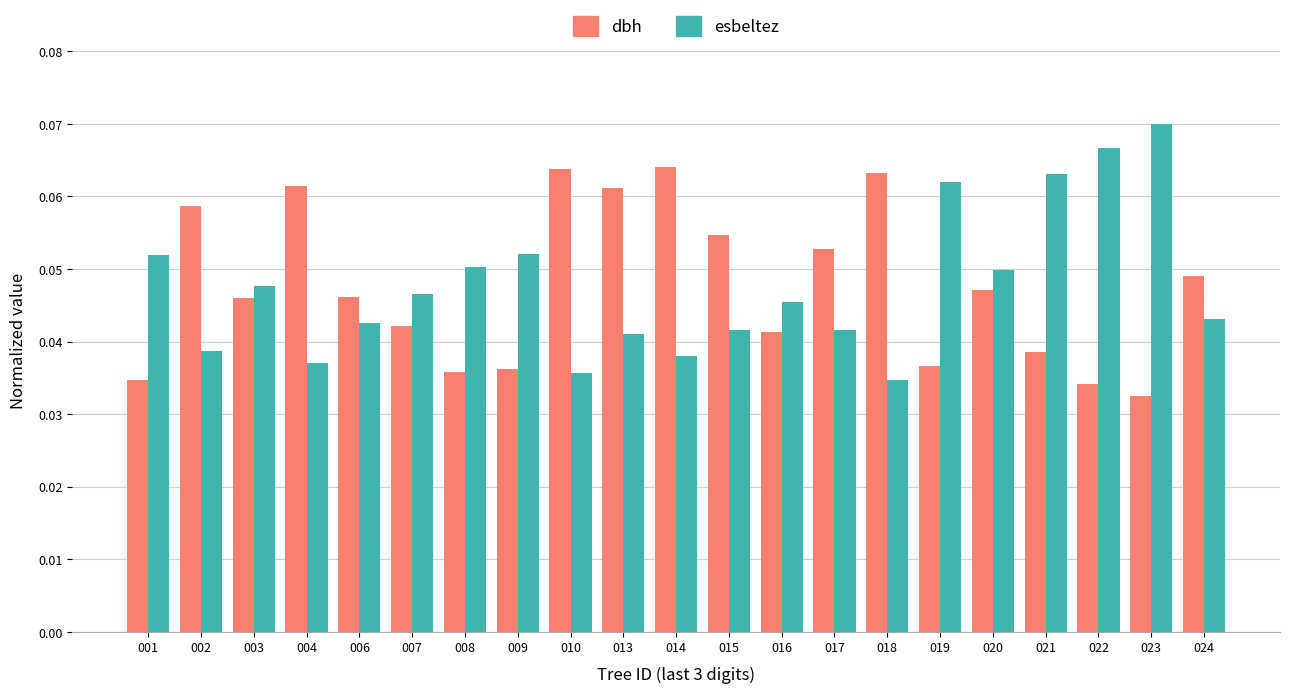

The value of dbh at 014 is 0.0. True or false?

False